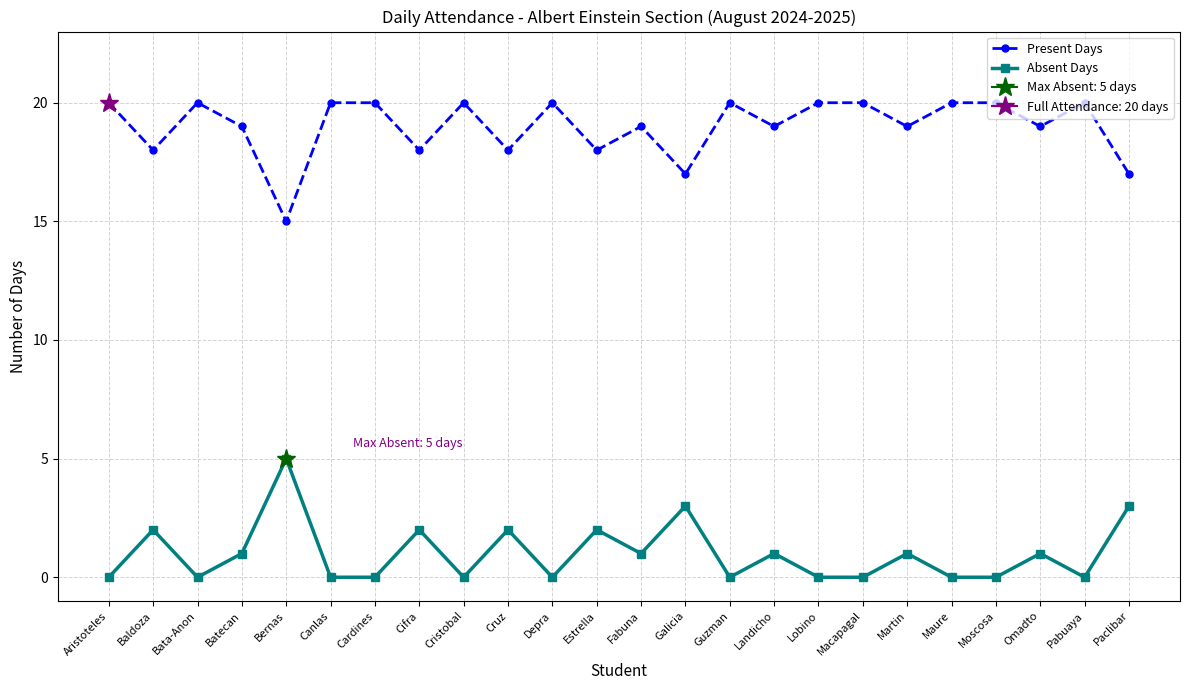

Rank the categories by Present Days value from lowest to highest.

Bernas, Galicia, Paclibar, Baldoza, Cifra, Cruz, Estrella, Batecan, Fabuna, Landicho, Martin, Omadto, Aristoteles, Bata-Anon, Canlas, Cardines, Cristobal, Depra, Guzman, Lobino, Macapagal, Maure, Moscosa, Pabuaya